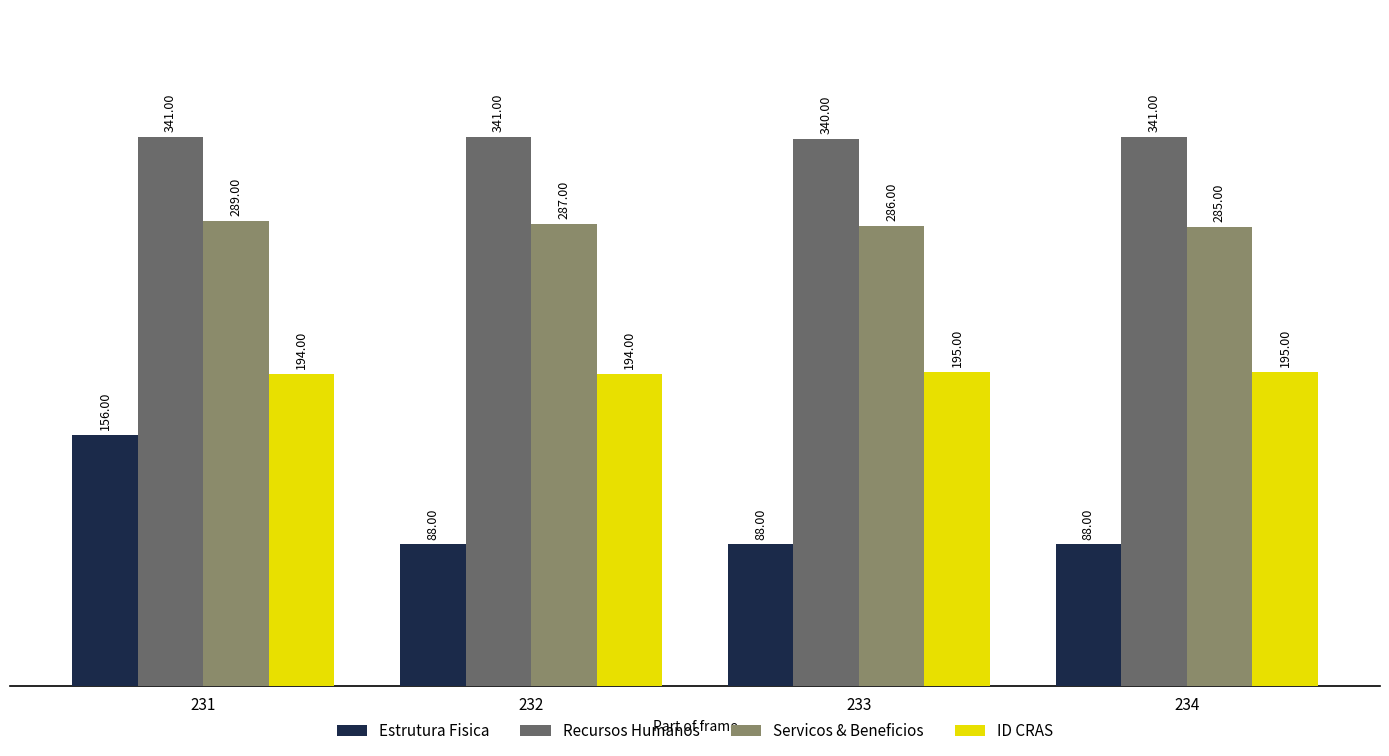

Which series changed the most between 231 and 233?

Estrutura Fisica